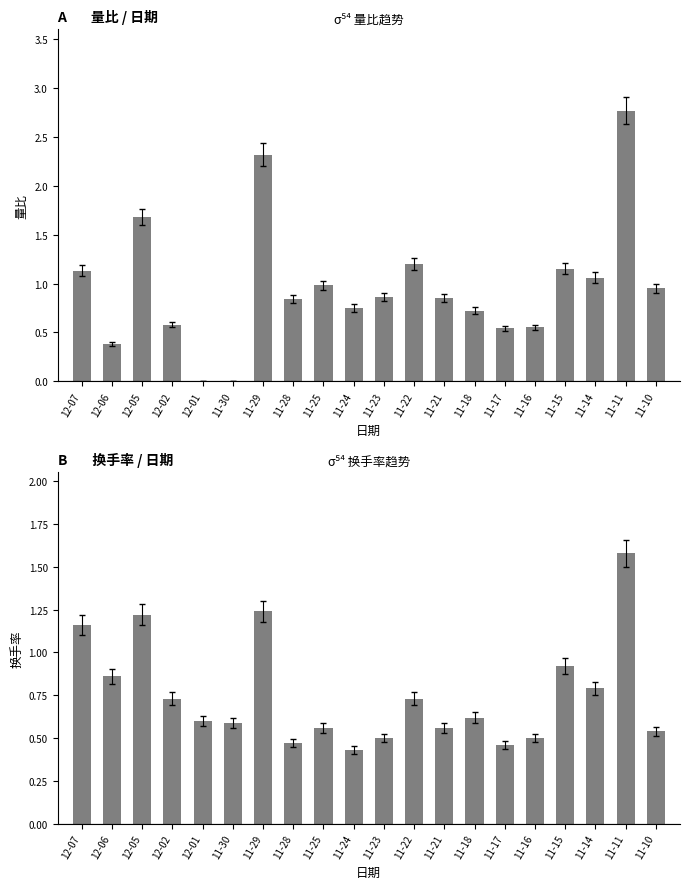

Which series has the largest total across all categories?

量比